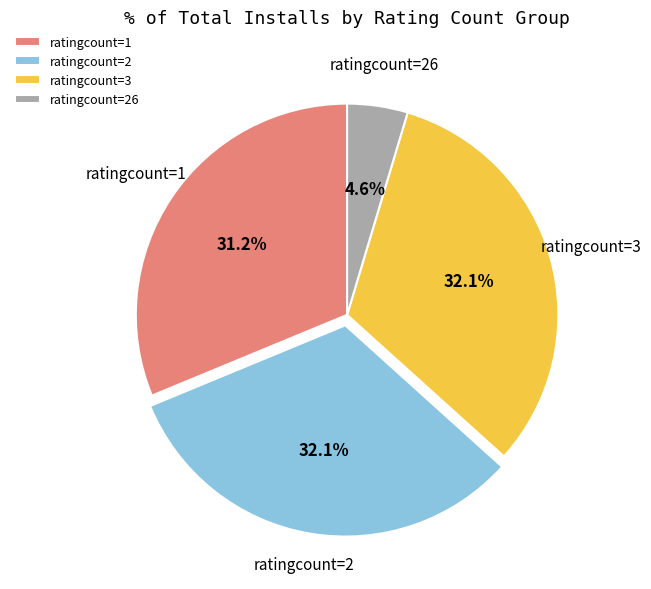

To the nearest percent, what is the average slice percentage?

25%